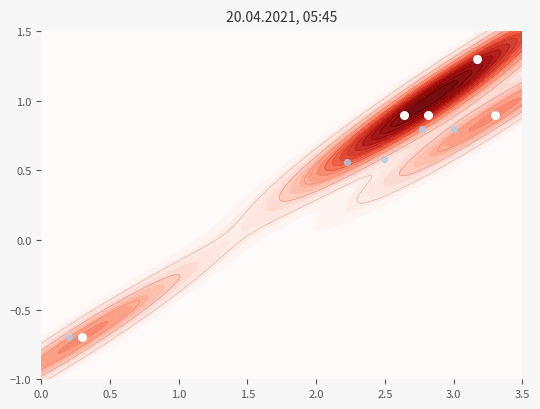

At how many categories does at least one series exceed 1?

1